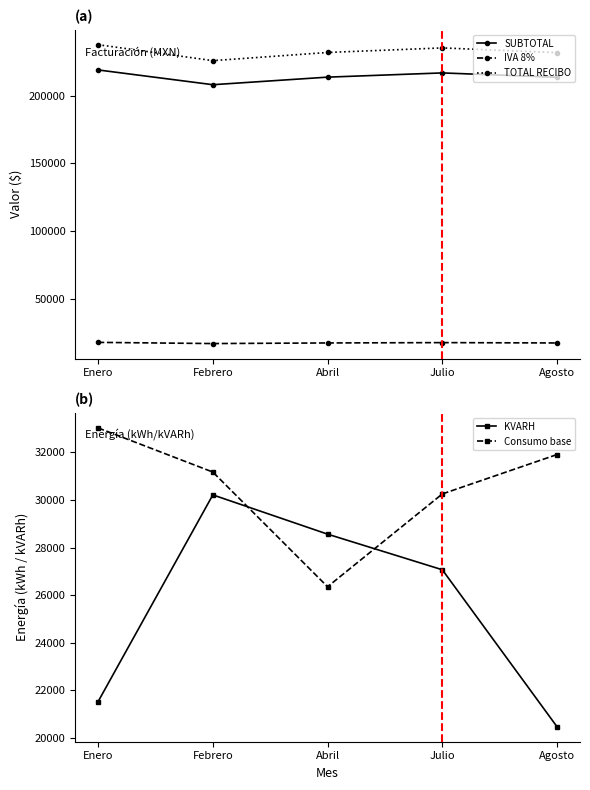

Reading left to right, extract all data points from this chart.

SUBTOTAL: 219262.7	208329.5	213927.4	217060.7	213824.0
IVA 8%: 17541.0	16666.4	17114.2	17364.8	17105.9
TOTAL RECIBO: 237953.0	226146.0	232192.0	235575.0	232080.0
KVARH: 21529.0	30212.0	28563.0	27067.0	20472.0
Consumo base: 33025.0	31171.0	26354.0	30252.0	31907.0